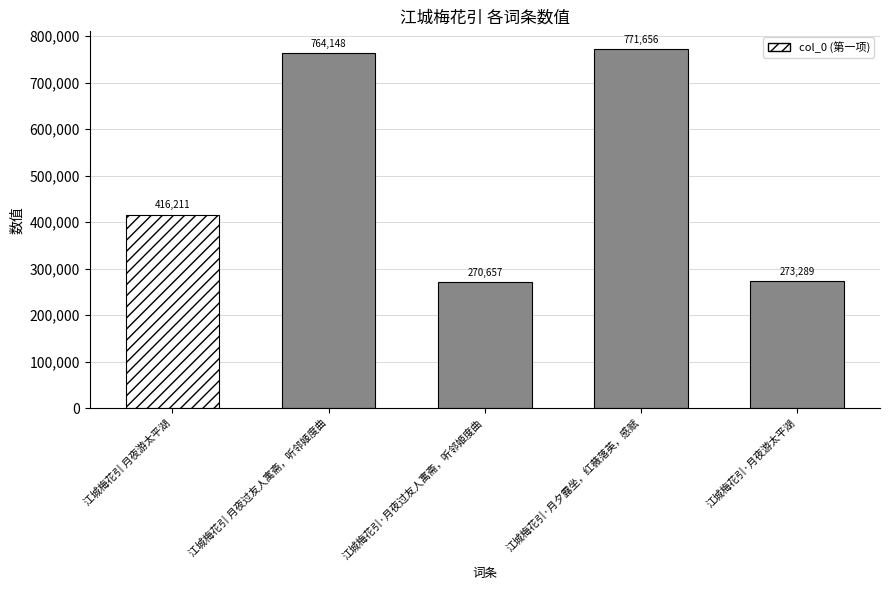

Is it true that the value at 江城梅花引·月夜游太平湖 is 273289?

True